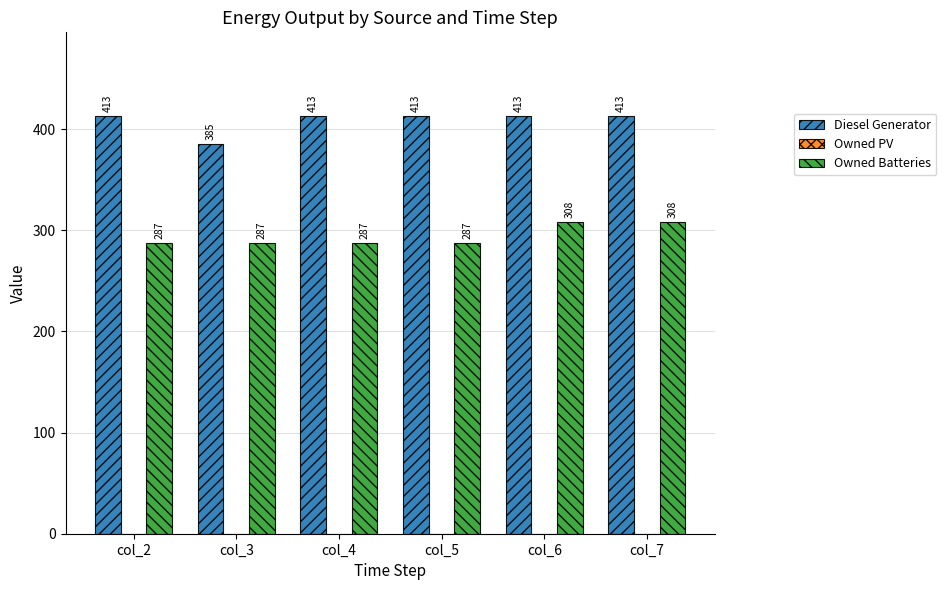

What is the difference between the maximum and second lowest values in the Owned Batteries series?

21